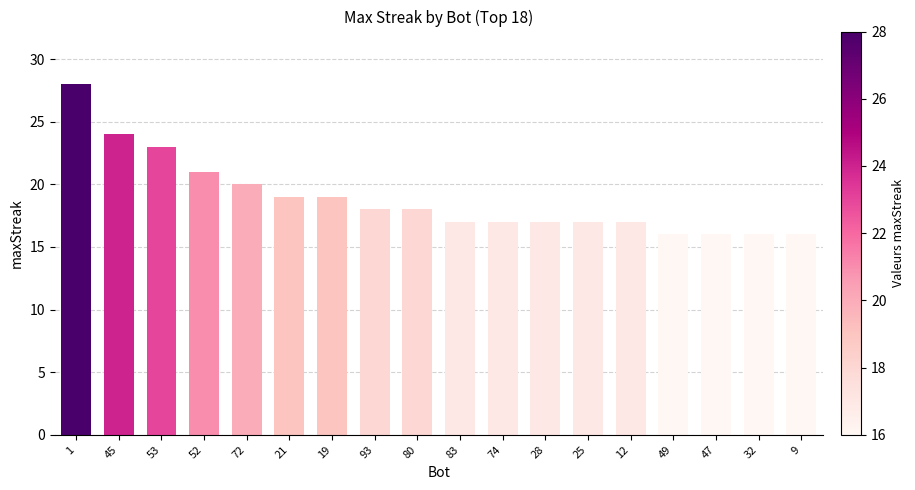

What is the change in value from 1 to 72?

-8